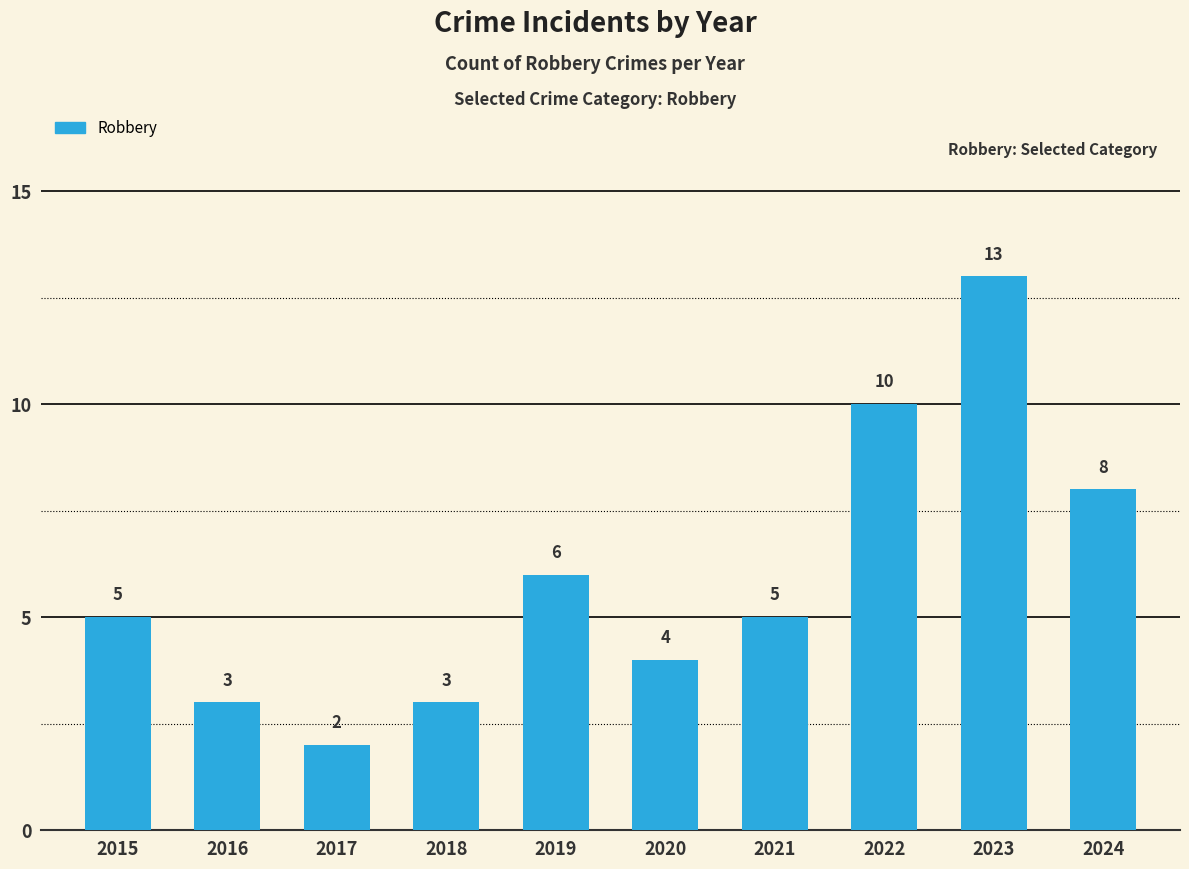

What is the greatest value displayed?

13